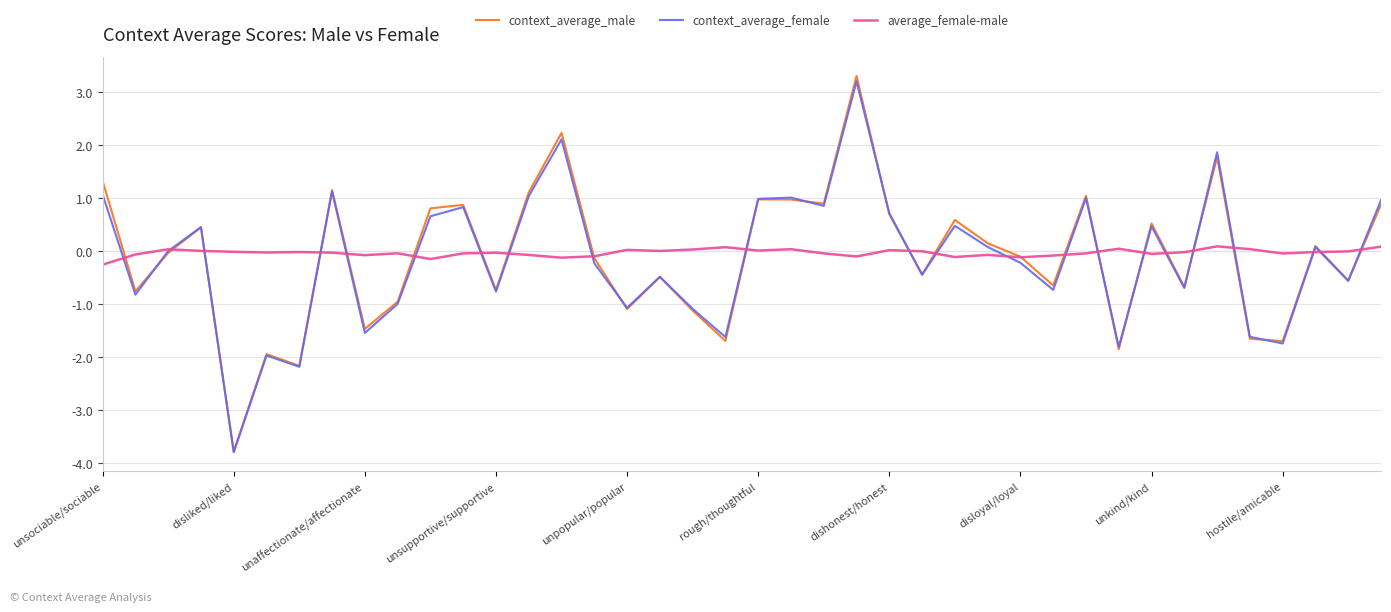

What is the smallest value displayed?

-3.8